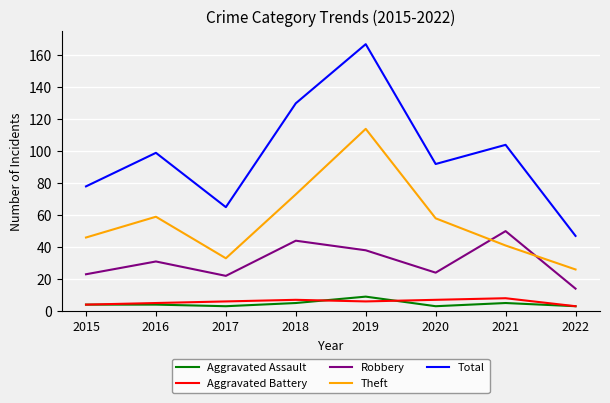

True or false: Aggravated Battery and Total intersect in this chart.

False